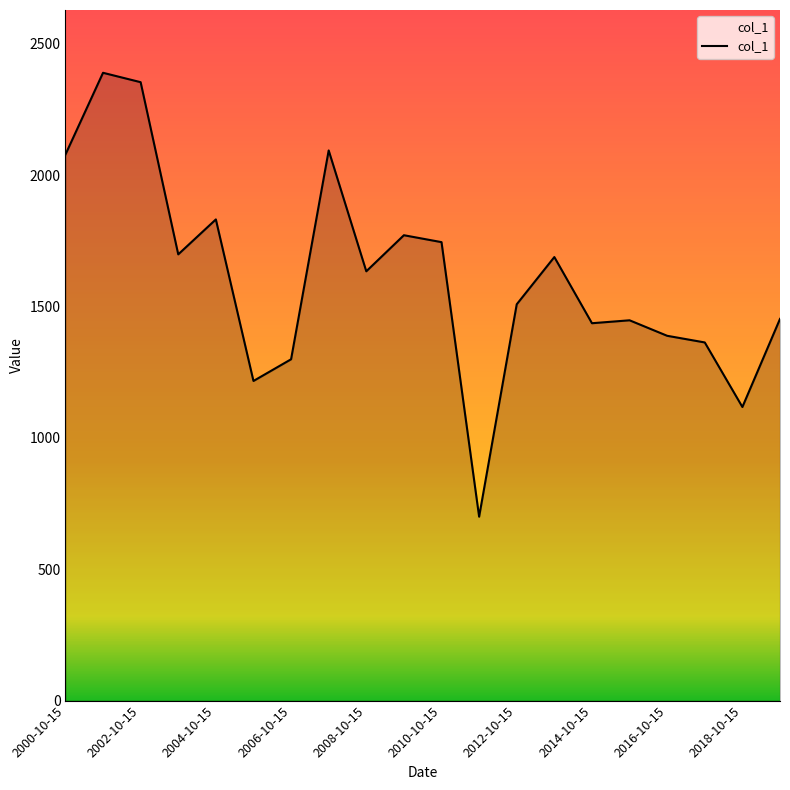

What is the greatest value displayed?

2389.2